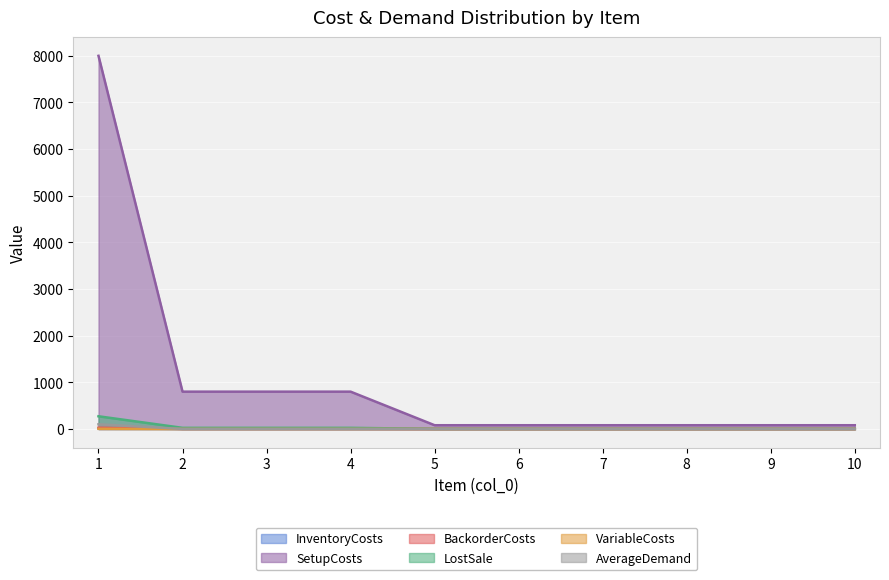

True or false: VariableCosts and InventoryCosts intersect in this chart.

False